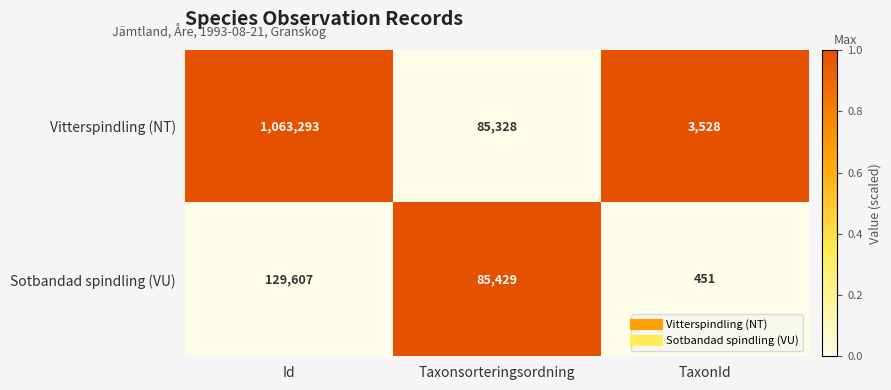

What is the greatest value displayed?

1063293